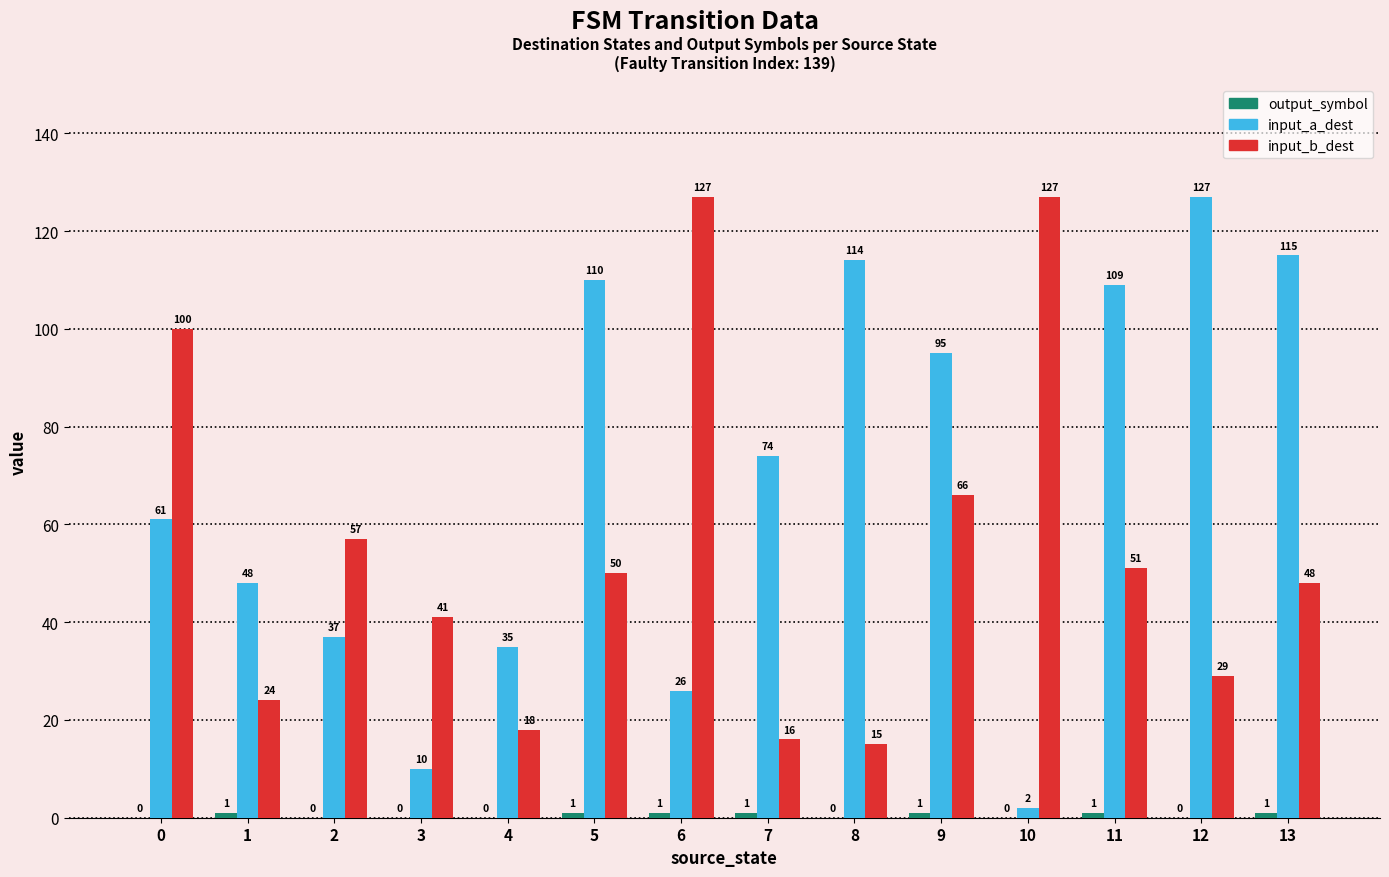

What is the sum of the input_a_dest values at 4 and 10?

37